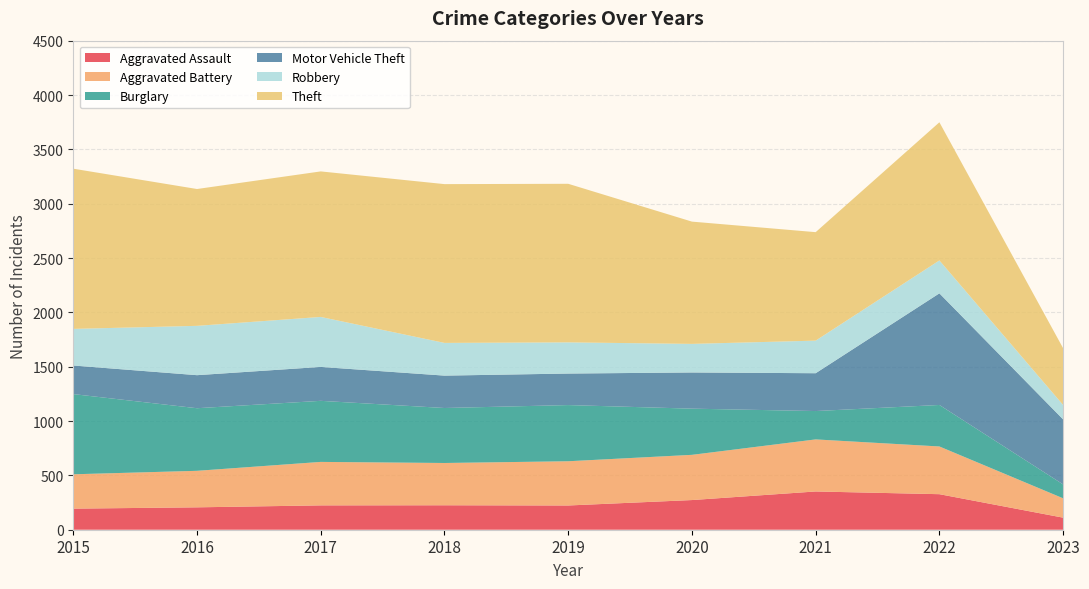

Reading left to right, extract all data points from this chart.

Aggravated Assault: 2015=194	2016=206	2017=224	2018=225	2019=223	2020=273	2021=352	2022=327	2023=111
Aggravated Battery: 2015=316	2016=336	2017=400	2018=389	2019=407	2020=416	2021=479	2022=439	2023=178
Burglary: 2015=738	2016=576	2017=562	2018=506	2019=517	2020=425	2021=261	2022=382	2023=128
Motor Vehicle Theft: 2015=263	2016=304	2017=312	2018=298	2019=290	2020=333	2021=348	2022=1027	2023=598
Robbery: 2015=337	2016=454	2017=460	2018=301	2019=287	2020=263	2021=300	2022=303	2023=133
Theft: 2015=1474	2016=1259	2017=1339	2018=1461	2019=1459	2020=1125	2021=998	2022=1271	2023=522